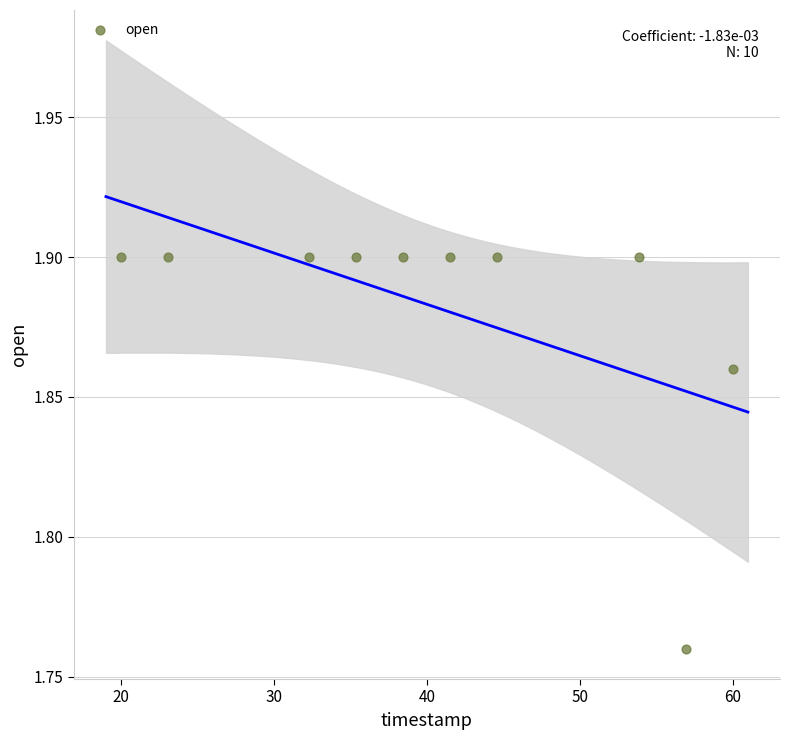

What is the range of X values (max minus min)?

40.0